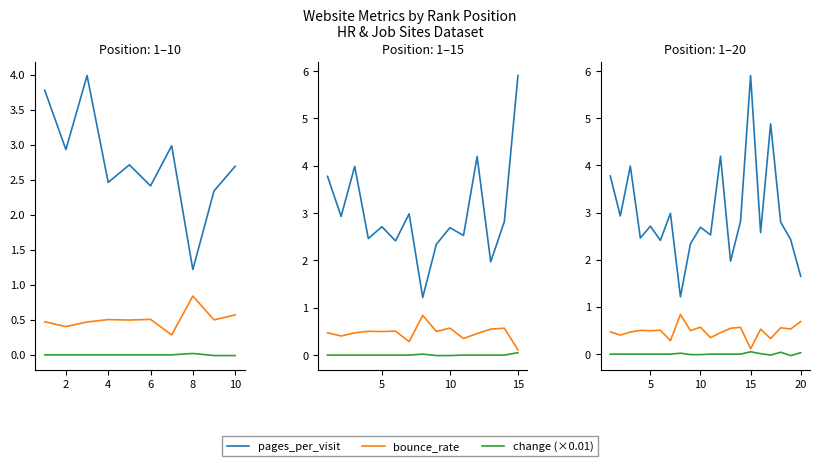

How many interior local peaks does the pages_per_visit series have?

7